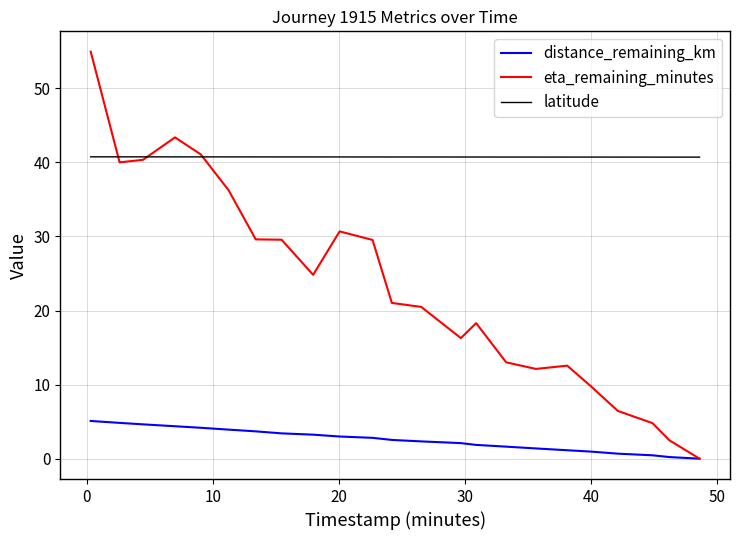

True or false: latitude and distance_remaining_km intersect in this chart.

False